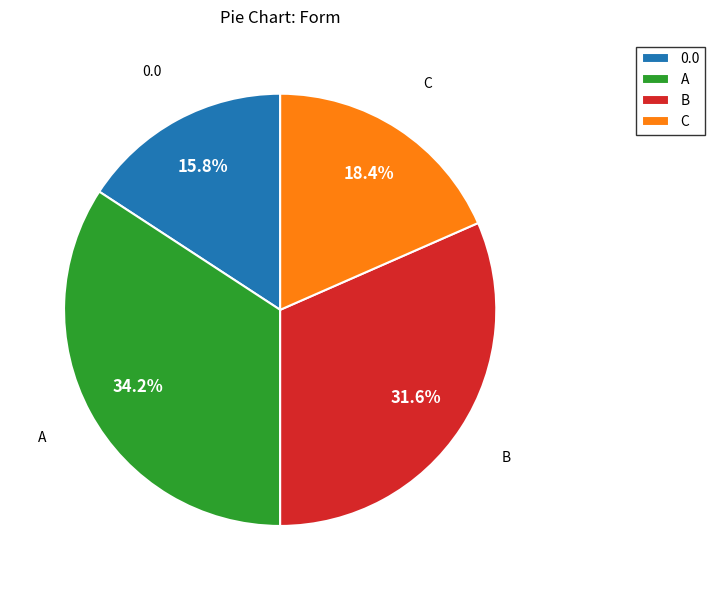

Does A represent more than half of the total?

No